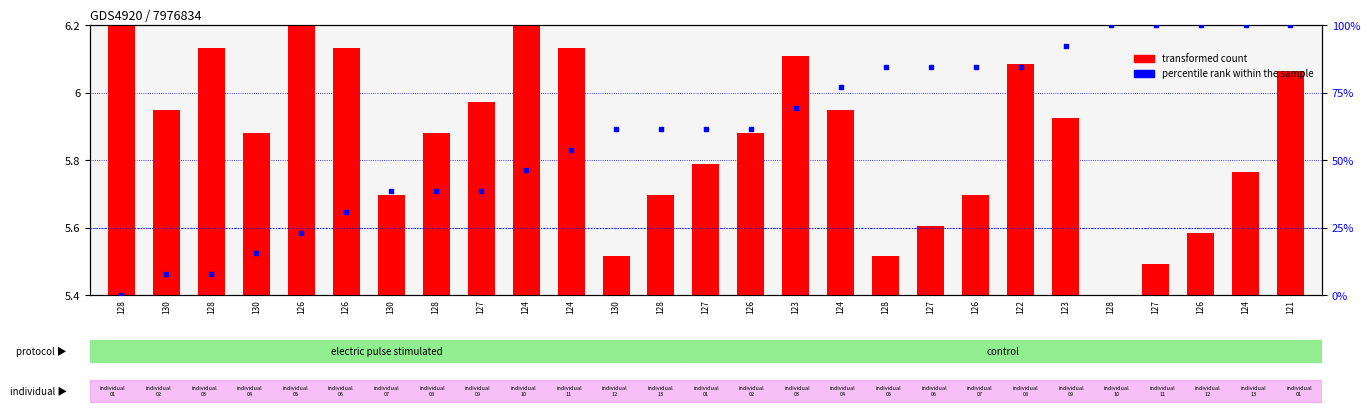

Which series reaches the maximum Y coordinate?

percentile rank within the sample